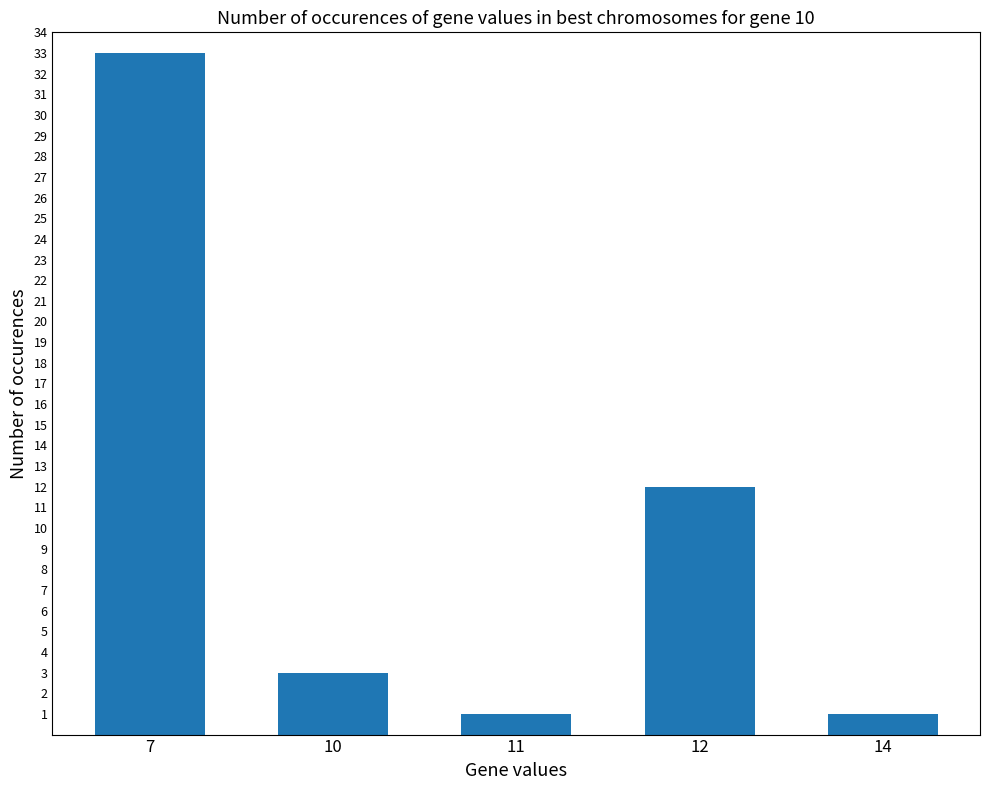

What is the difference between the maximum and second lowest values?

32